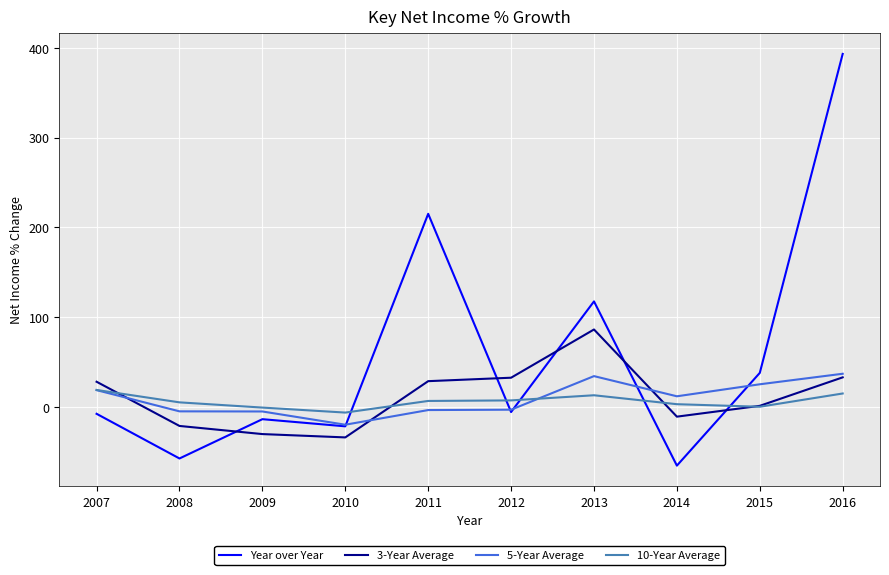

Between which two adjacent categories do 3-Year Average and Year over Year first intersect?

2008 and 2009